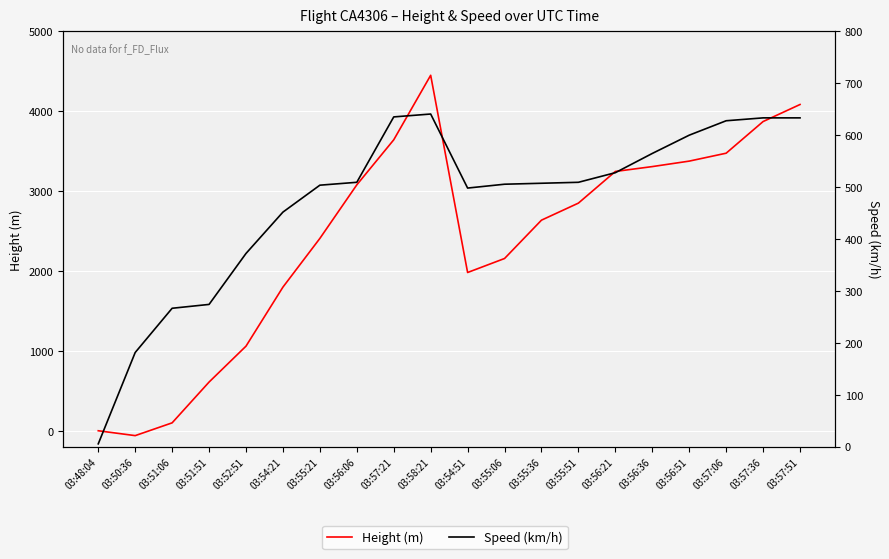

How many intersections are there between Height (m) and Speed (km/h)?

1